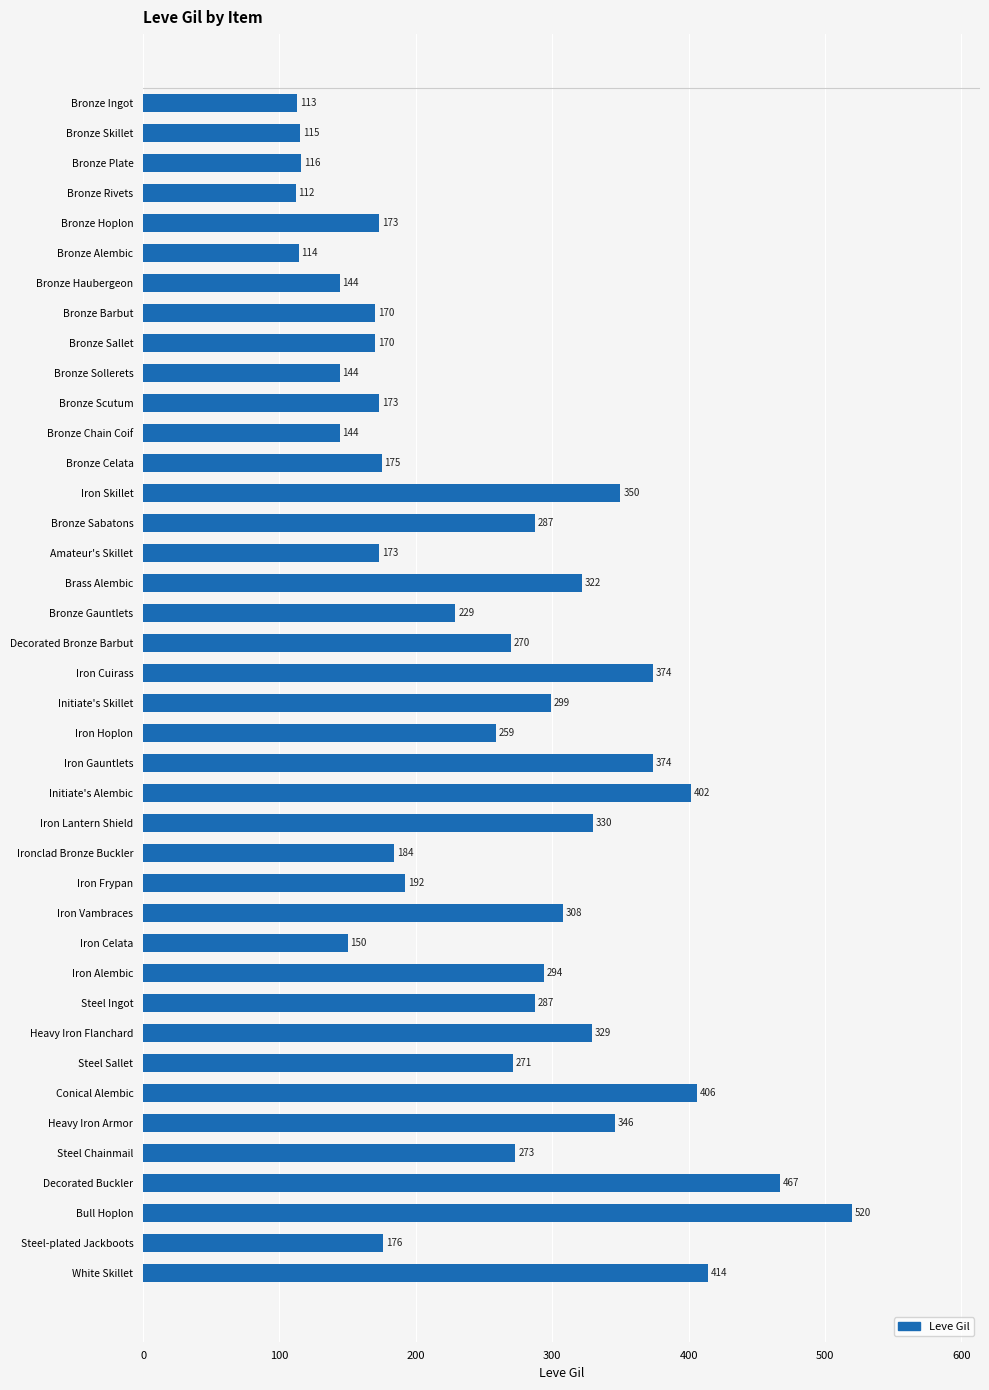

Which label corresponds to the largest value in the chart?

Bull Hoplon